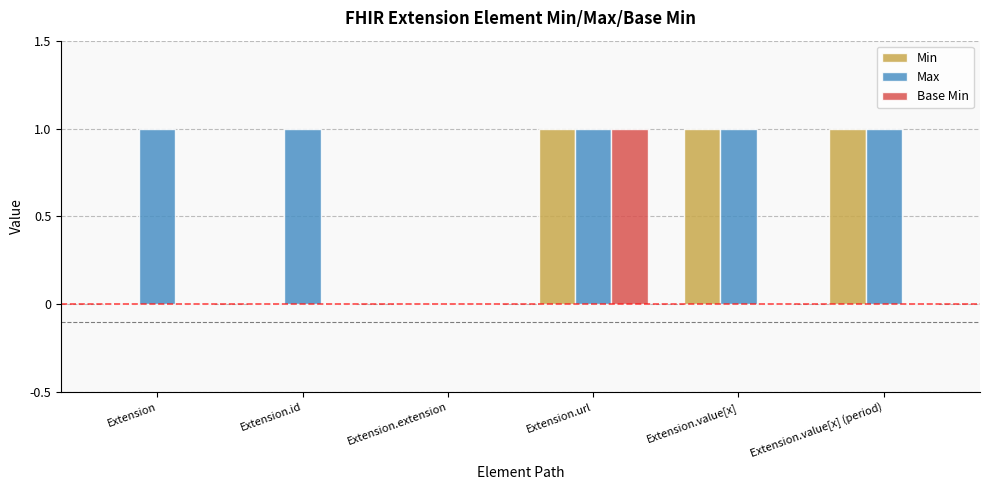

At which category is the sum across all series the highest?

Extension.url